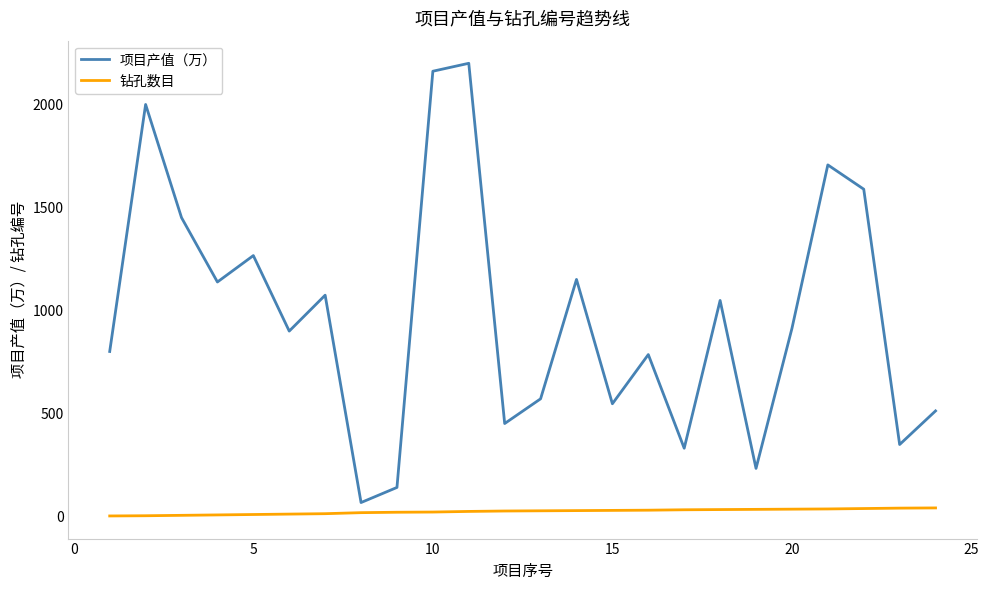

How many categories are shown in the chart?

24